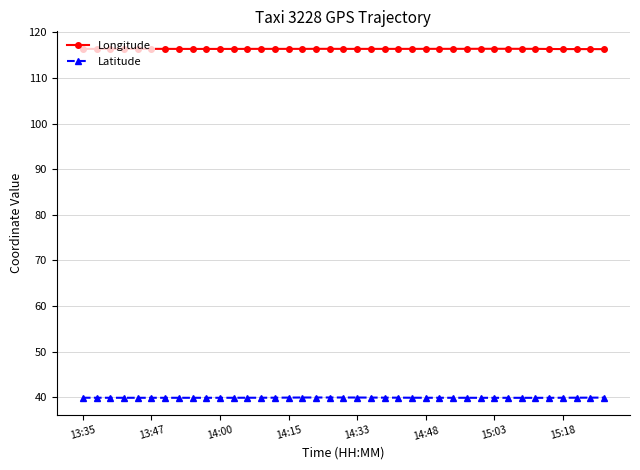

At how many categories does at least one series exceed 113?

39